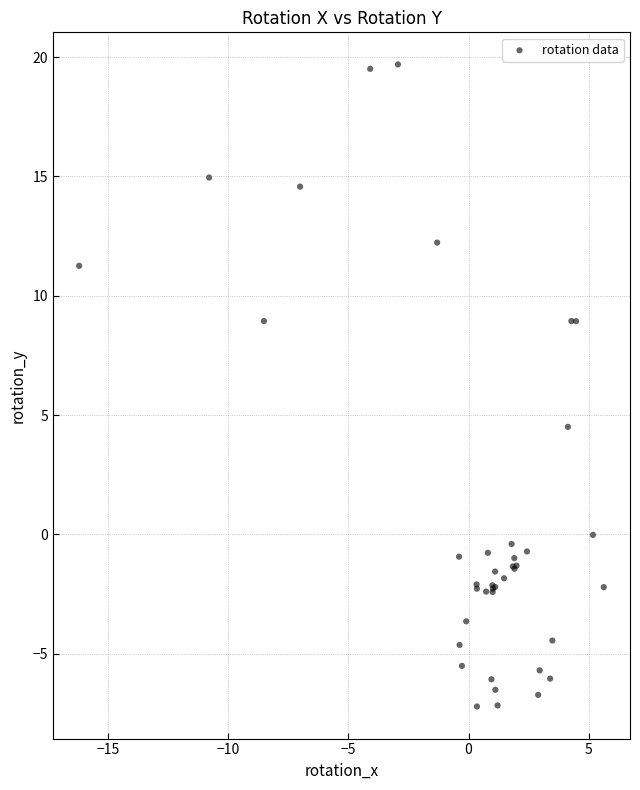

What Y value in the scatter plot is closest to 6?

4.5